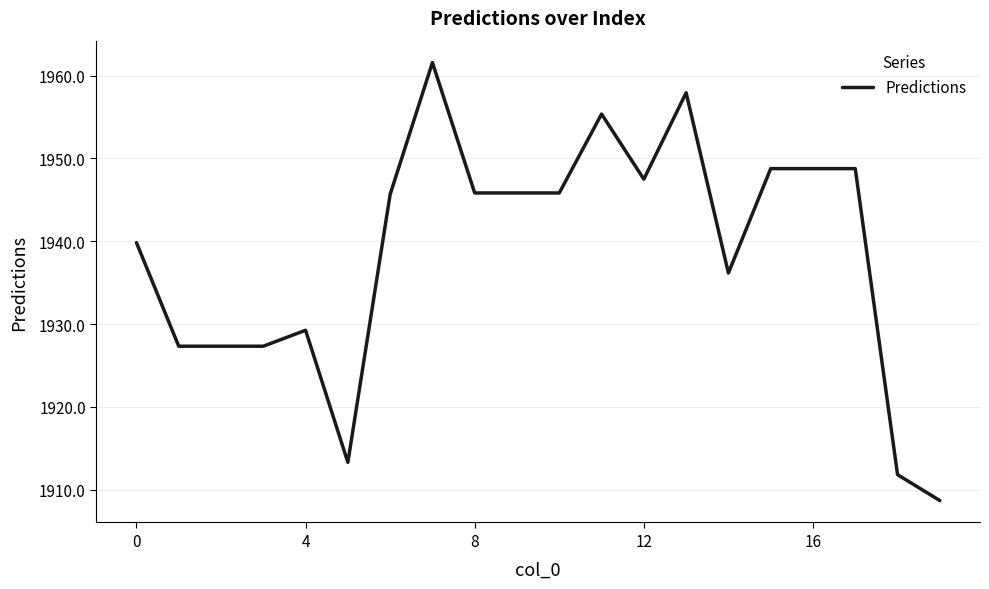

What is the difference between the second highest and minimum values?

49.2